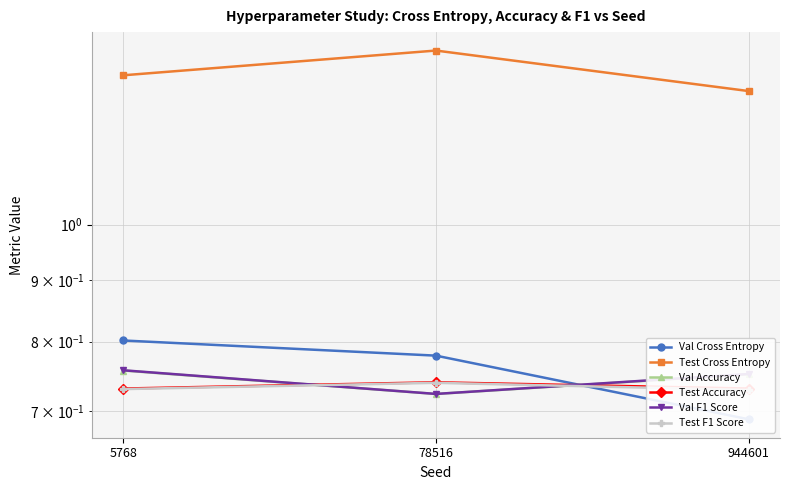

Reading right to left, what are all the values shown in this chart?

Val Cross Entropy: 944601=0.7	78516=0.8	5768=0.8
Test Cross Entropy: 944601=1.3	78516=1.4	5768=1.3
Val Accuracy: 944601=0.8	78516=0.7	5768=0.8
Test Accuracy: 944601=0.7	78516=0.7	5768=0.7
Val F1 Score: 944601=0.8	78516=0.7	5768=0.8
Test F1 Score: 944601=0.7	78516=0.7	5768=0.7